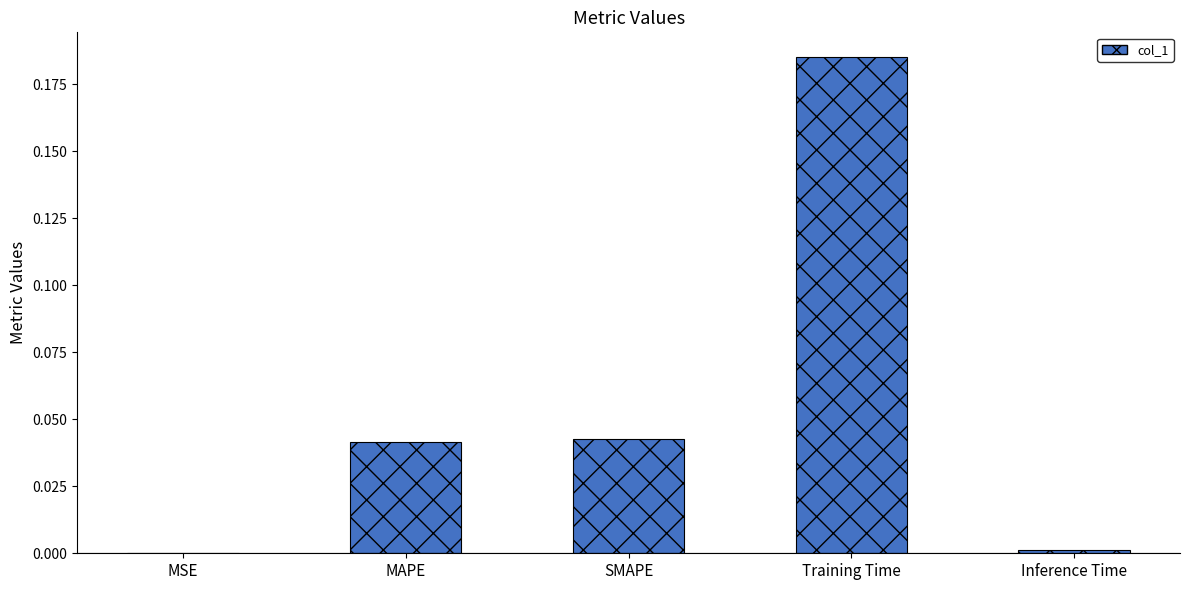

Are the bars horizontal?

No